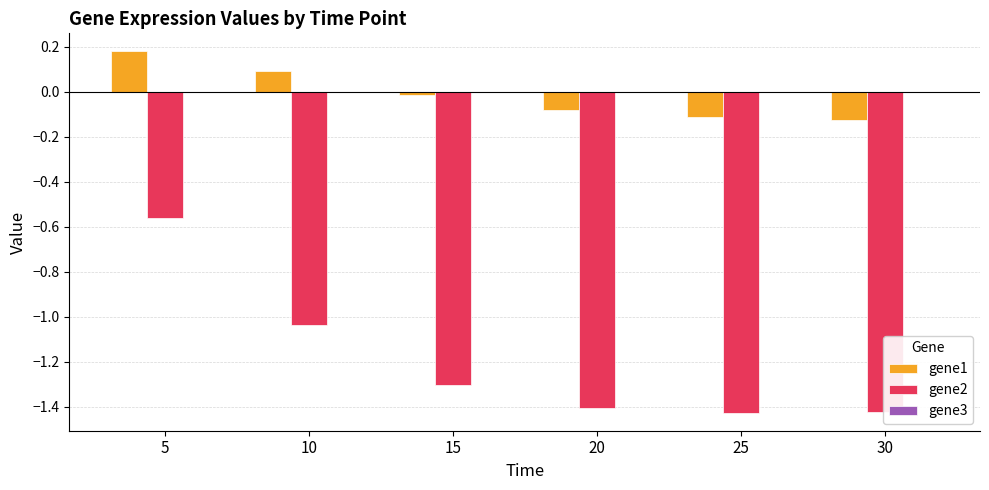

At which category is the sum across all series the highest?

5